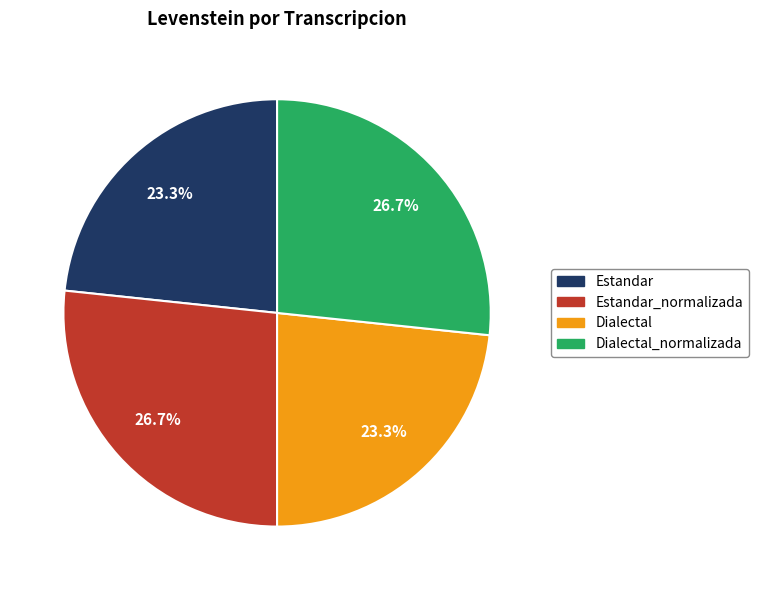

To the nearest percent, what is the combined percentage of Estandar_normalizada and Estandar?

50%